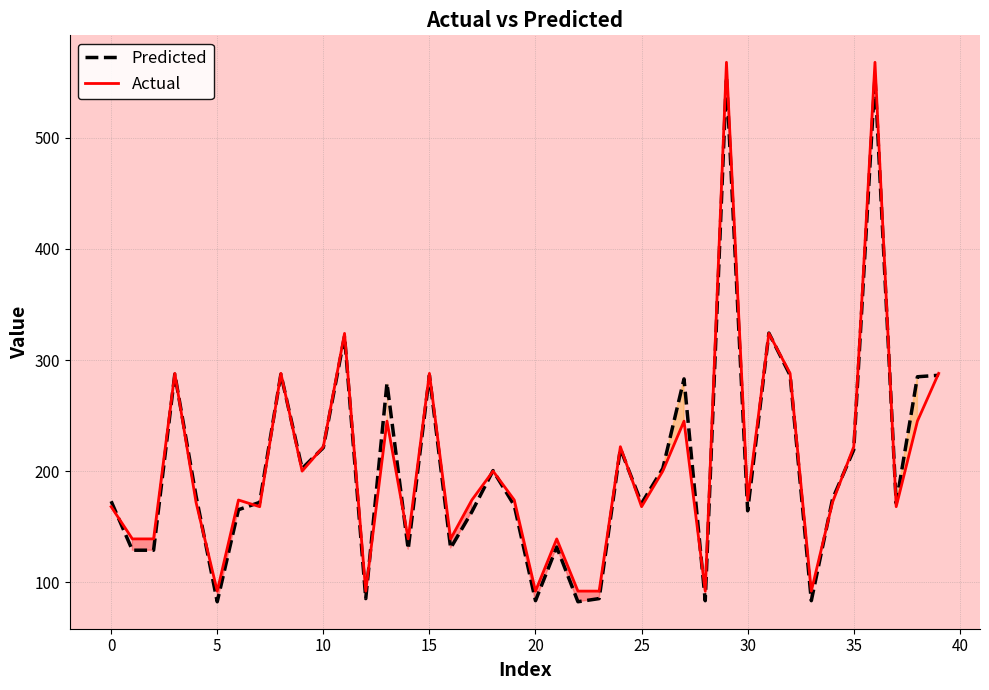

At 21, list the series in order from largest to smallest.

Actual, Predicted